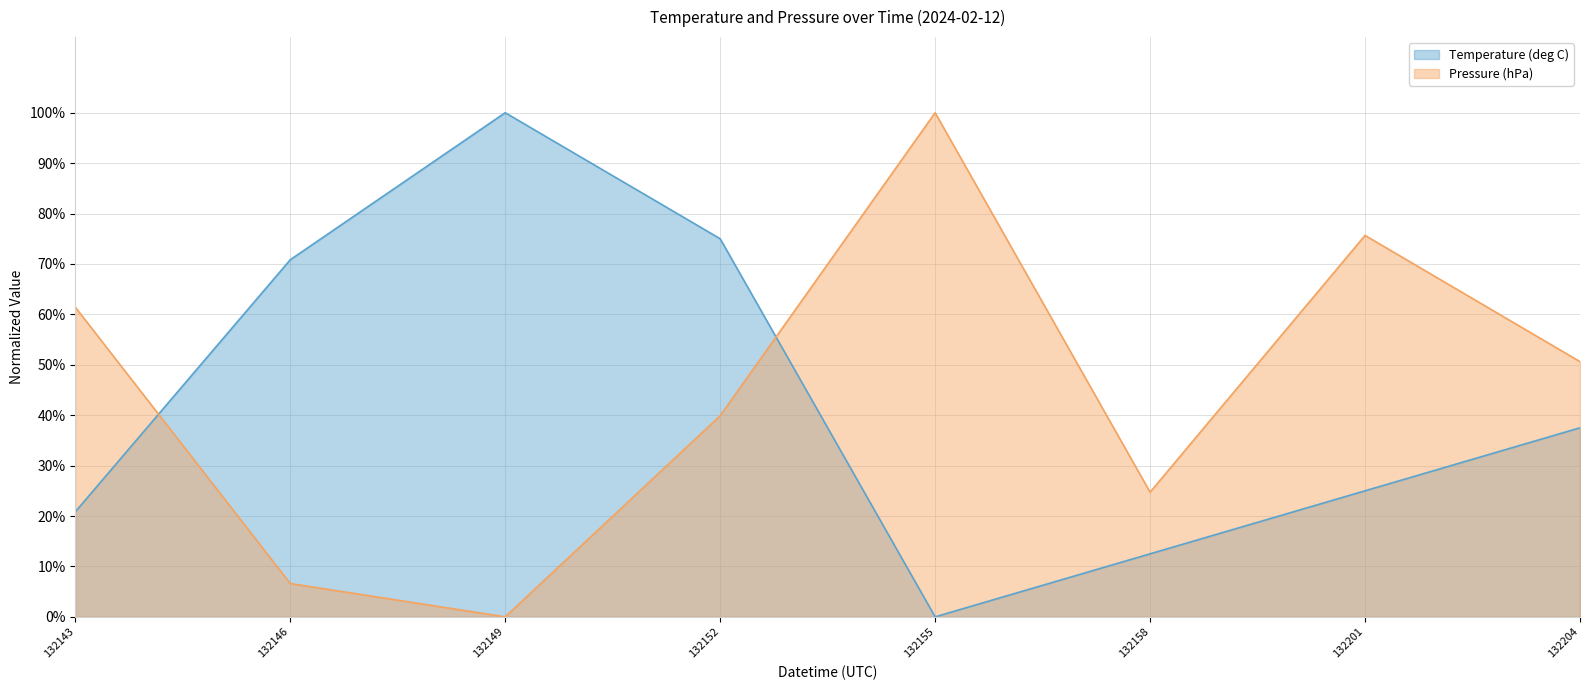

What is the value of the Pressure (hPa) point at the 2nd from the left?

0.1